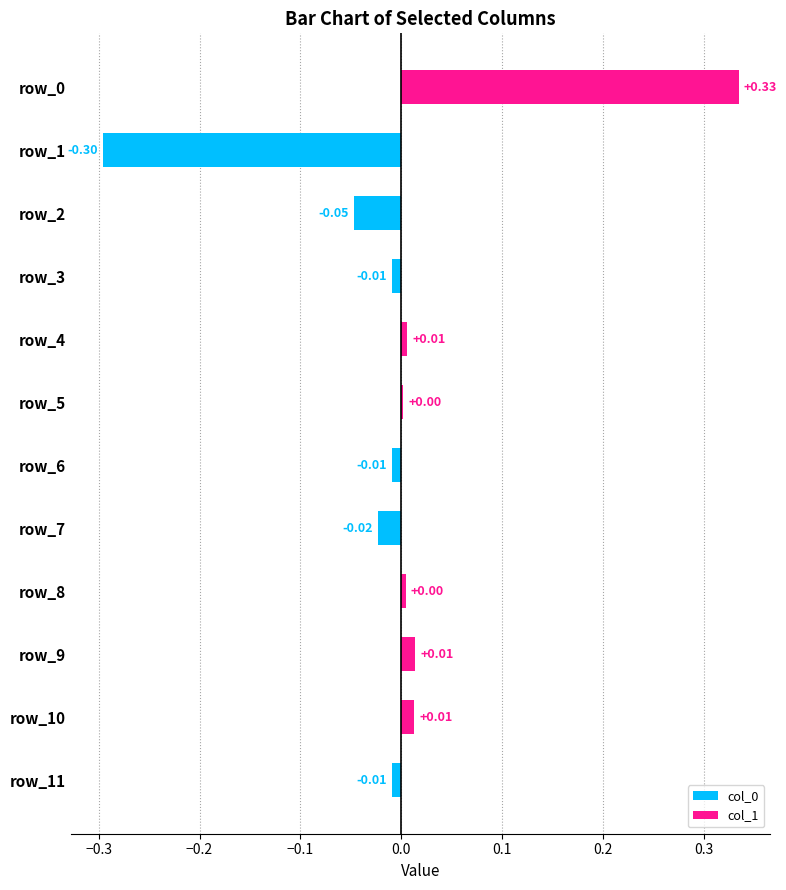

Between row_9 and row_7, which is larger?

row_9